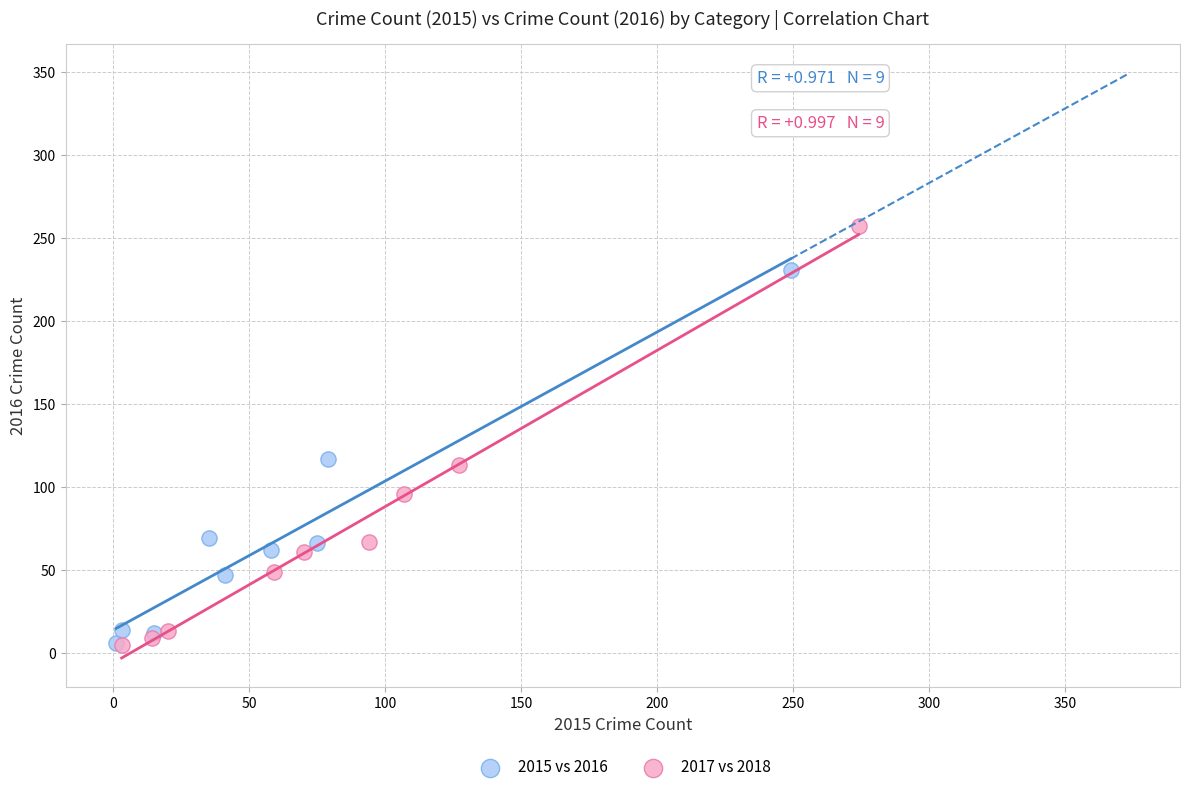

Which series contains the highest Y value?

2017 vs 2018